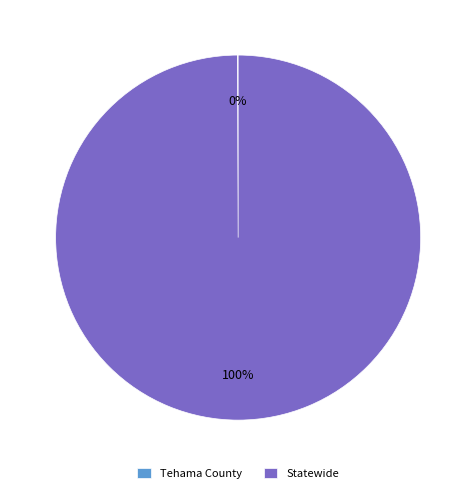

Does any single category account for the majority?

Yes